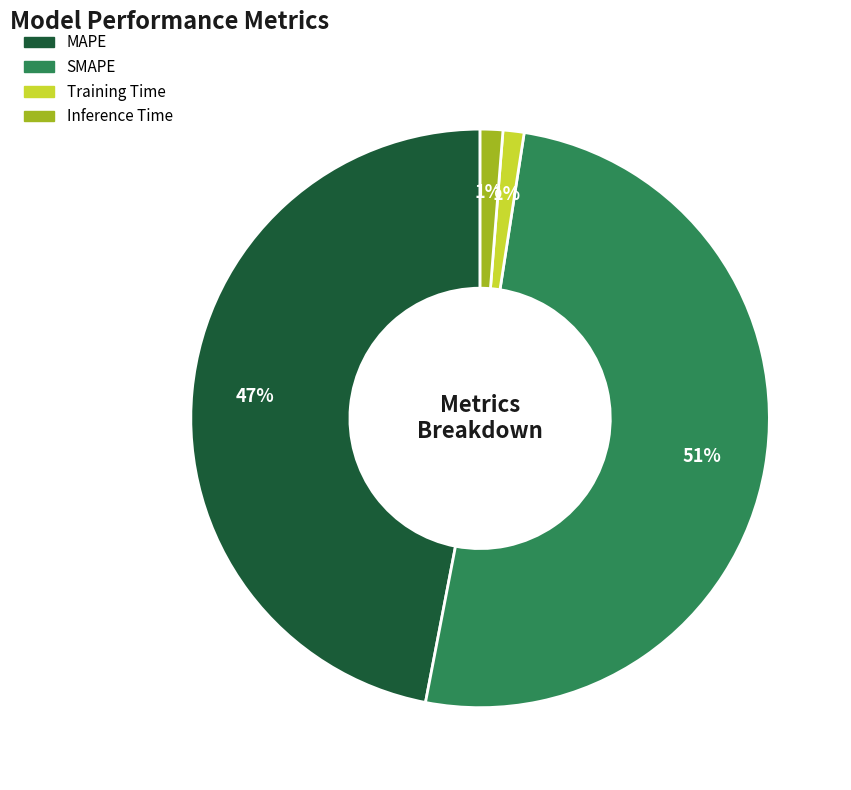

What is the majority slice?

SMAPE